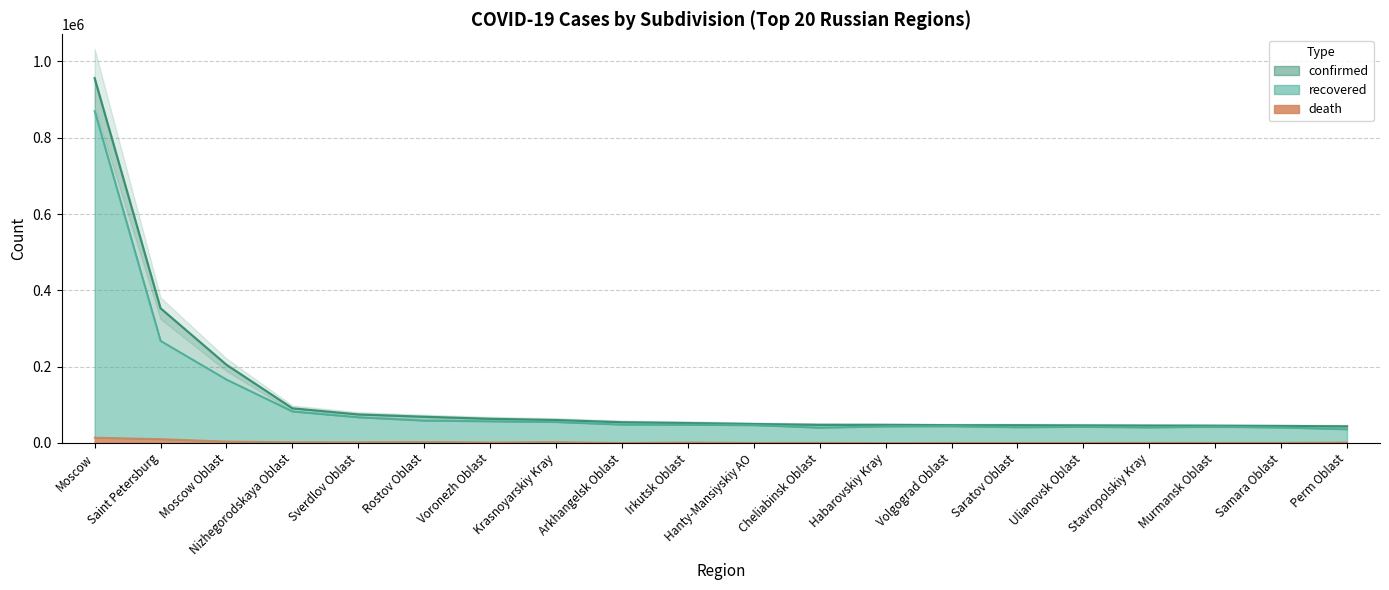

How many lines are shown in the chart?

3